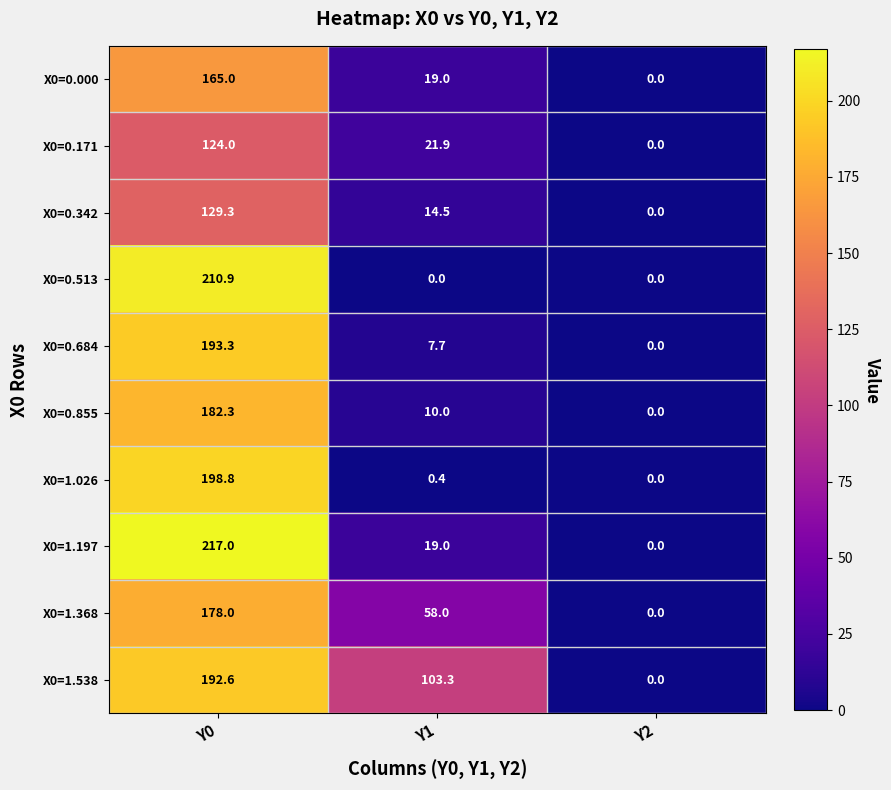

What is the sum of the X0=0.171 values at Y2 and Y0?

124.0